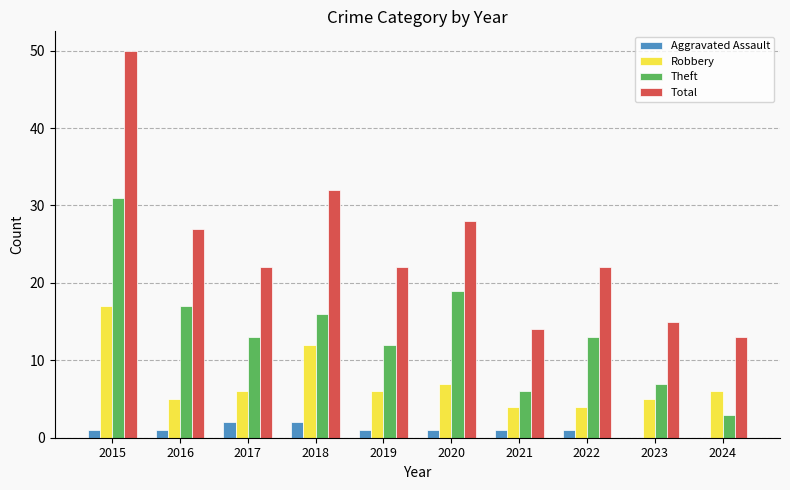

Is it true that Theft equals 13 at 2017?

True